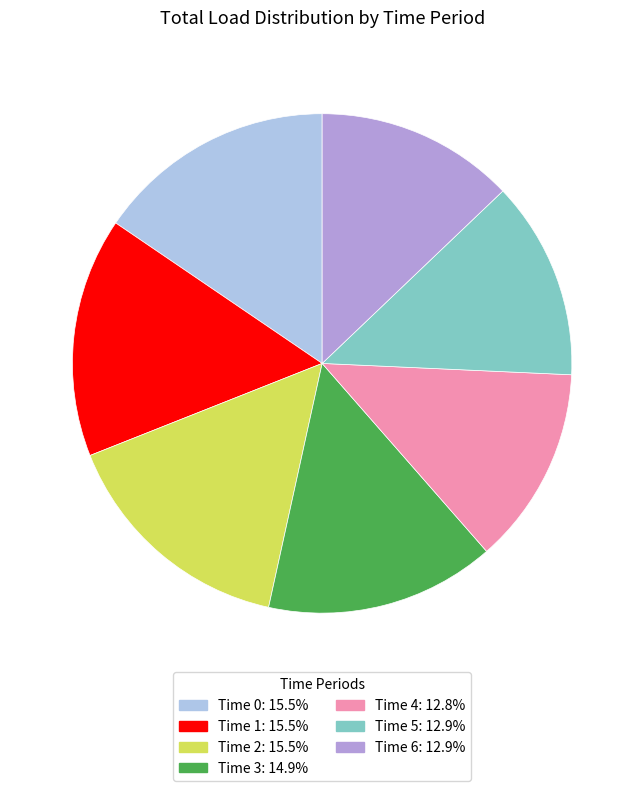

Is there any slice that represents more than half of the pie?

No